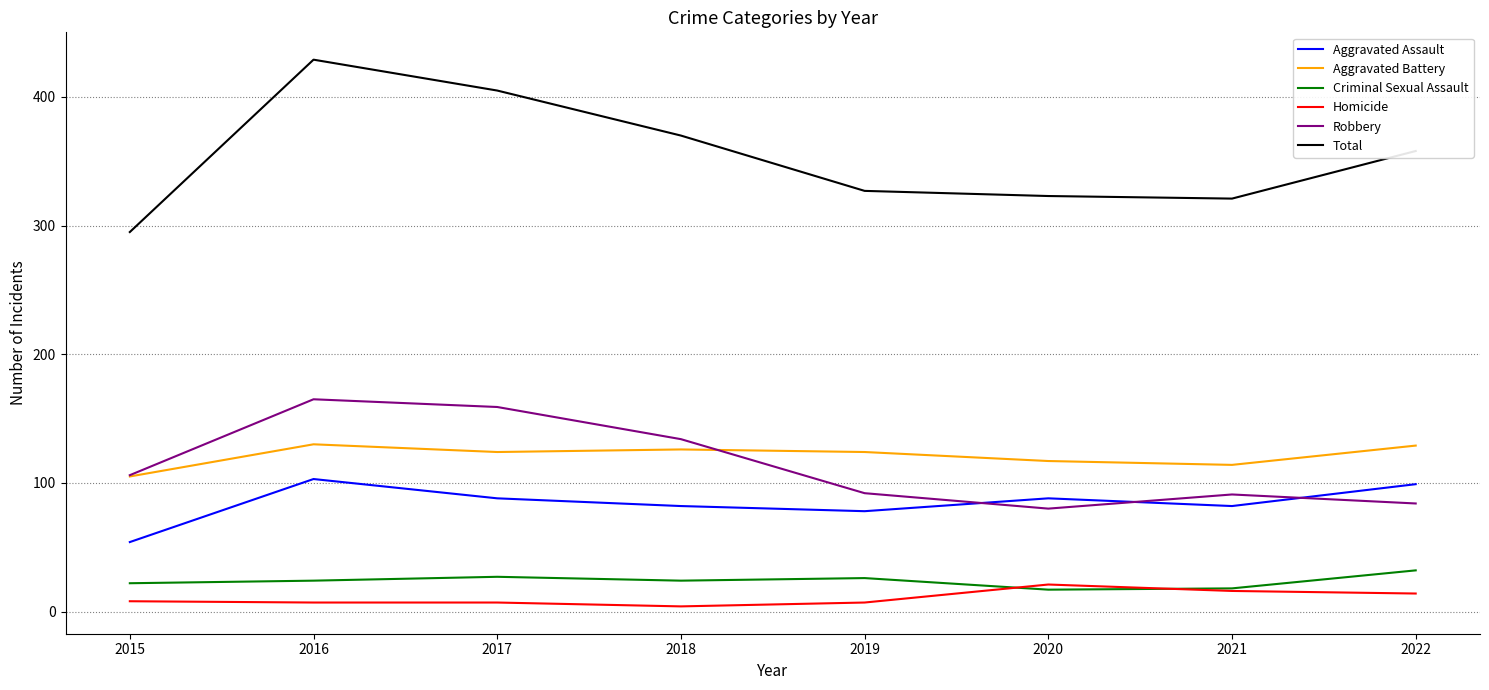

Rank the series by their maximum value, from highest to lowest.

Total, Robbery, Aggravated Battery, Aggravated Assault, Criminal Sexual Assault, Homicide